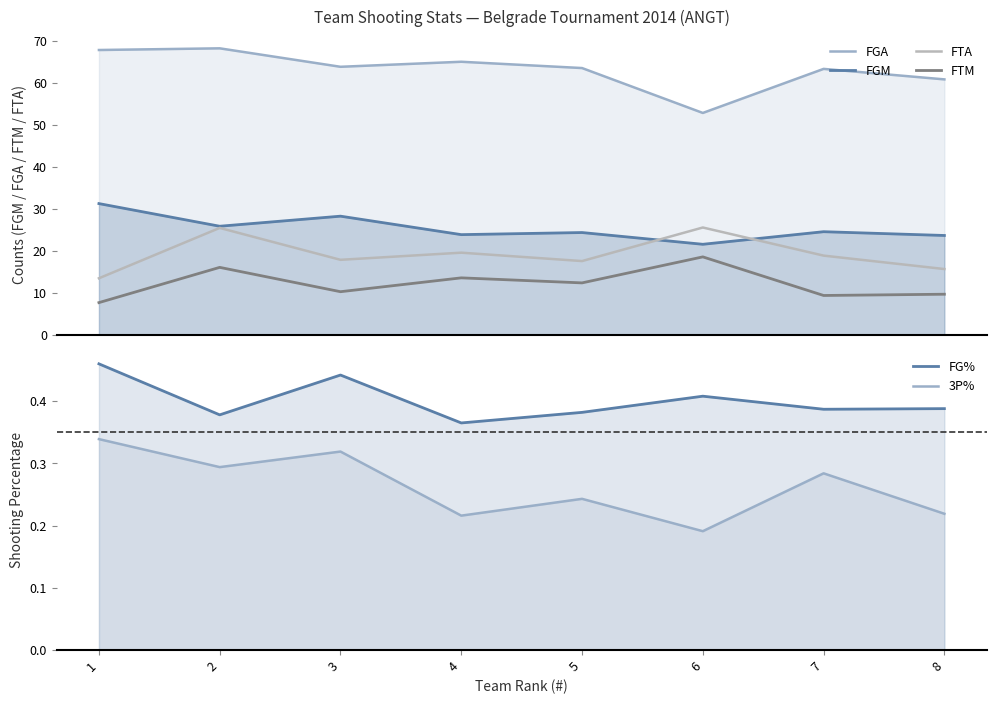

Reading right to left, what are all the values shown in this chart?

FGA: 60.8	63.3	52.8	63.5	65.0	63.8	68.2	67.8
FGM: 23.6	24.5	21.5	24.3	23.8	28.2	25.8	31.2
FTA: 15.6	18.8	25.5	17.5	19.5	17.8	25.4	13.4
FTM: 9.6	9.3	18.5	12.3	13.5	10.2	16.0	7.6
FG%: 0.4	0.4	0.4	0.4	0.4	0.4	0.4	0.5
3P%: 0.2	0.3	0.2	0.2	0.2	0.3	0.3	0.3